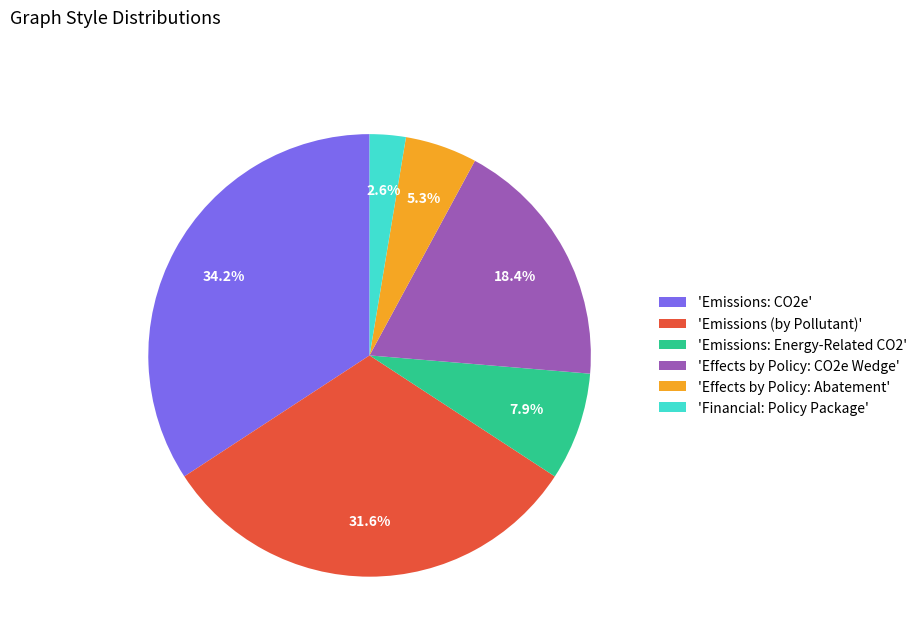

Count the number of slices in the pie.

6